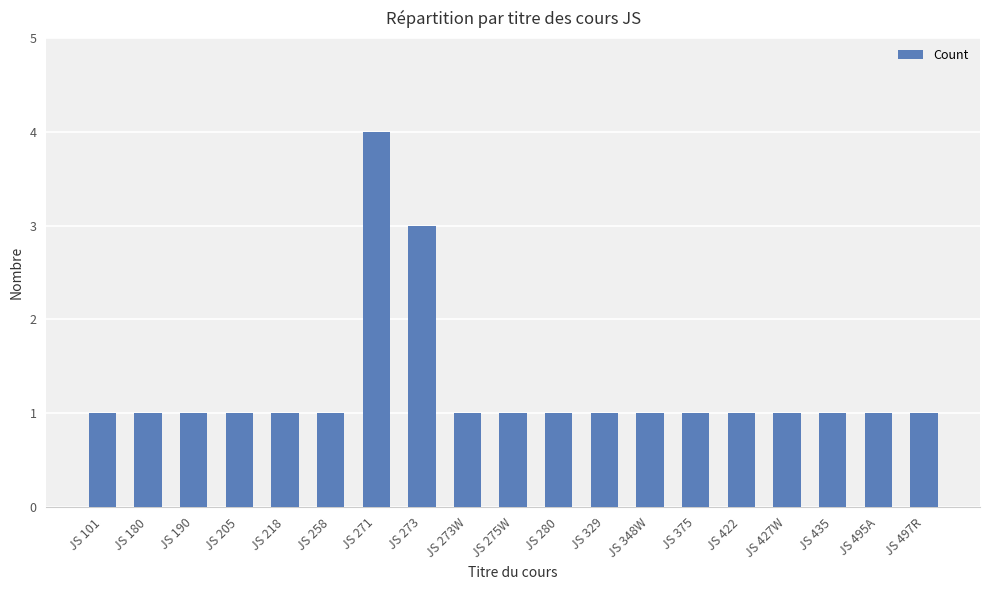

What is the ratio of the value at JS 329 to the value at JS 273W?

1.0